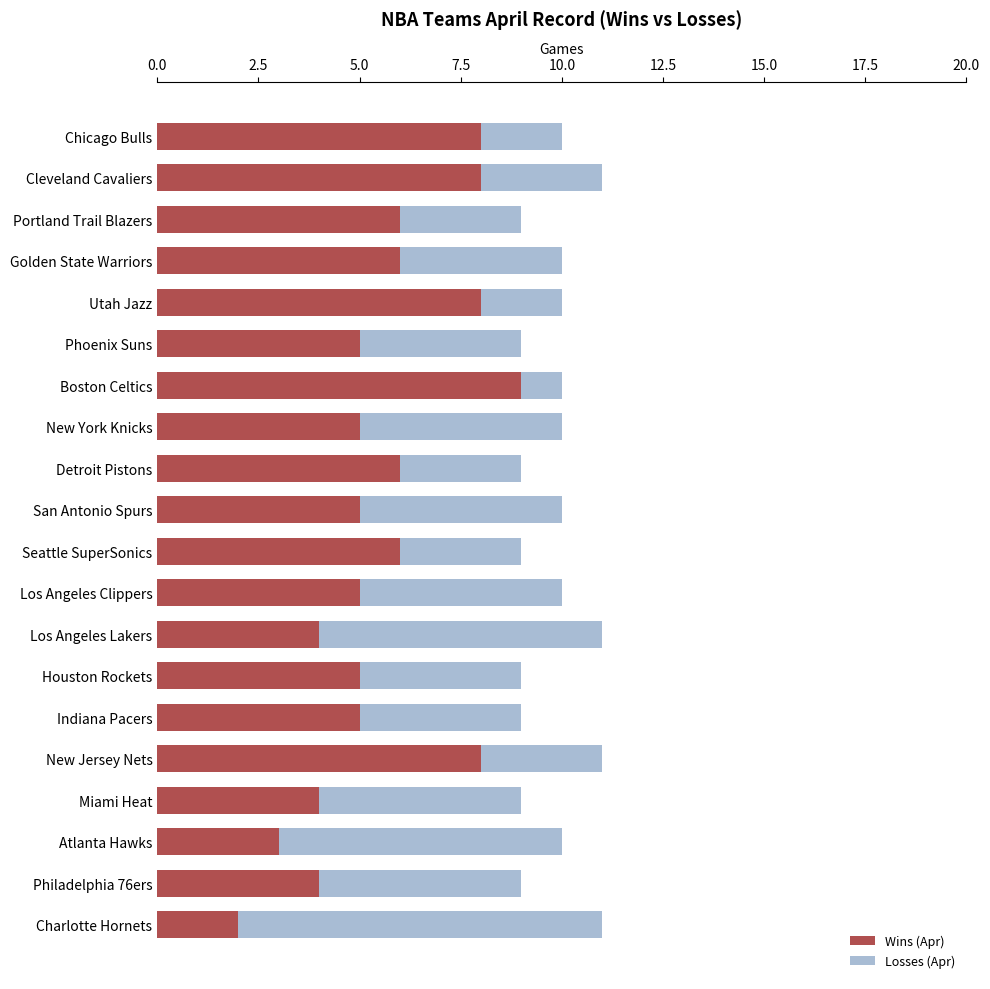

The value of Wins (Apr) at Phoenix Suns is 5. True or false?

True